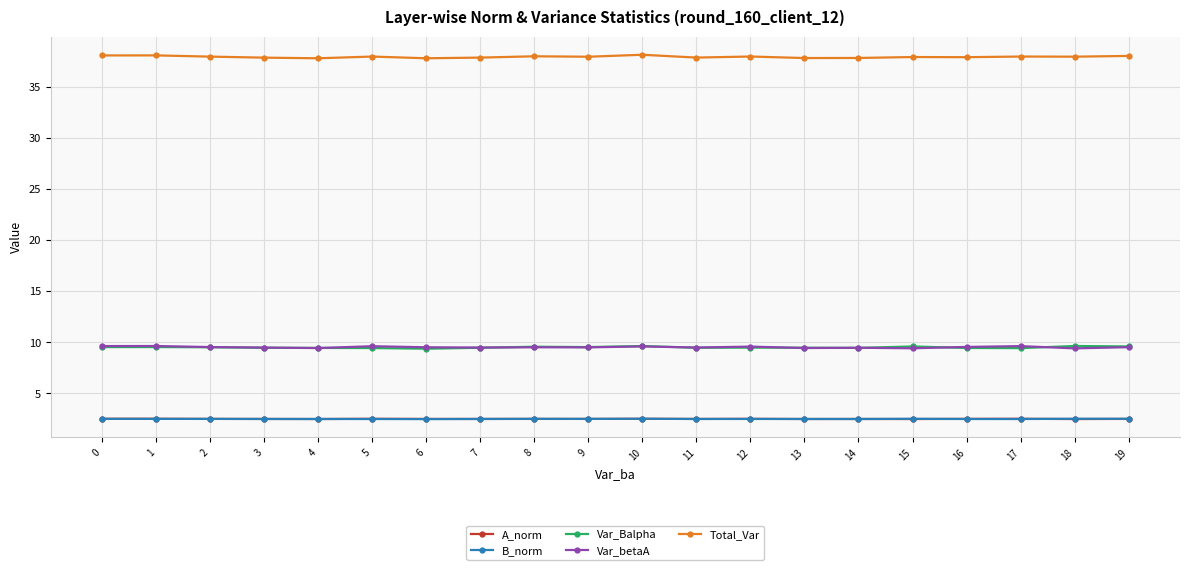

What is the lowest value of the Total_Var series?

37.8